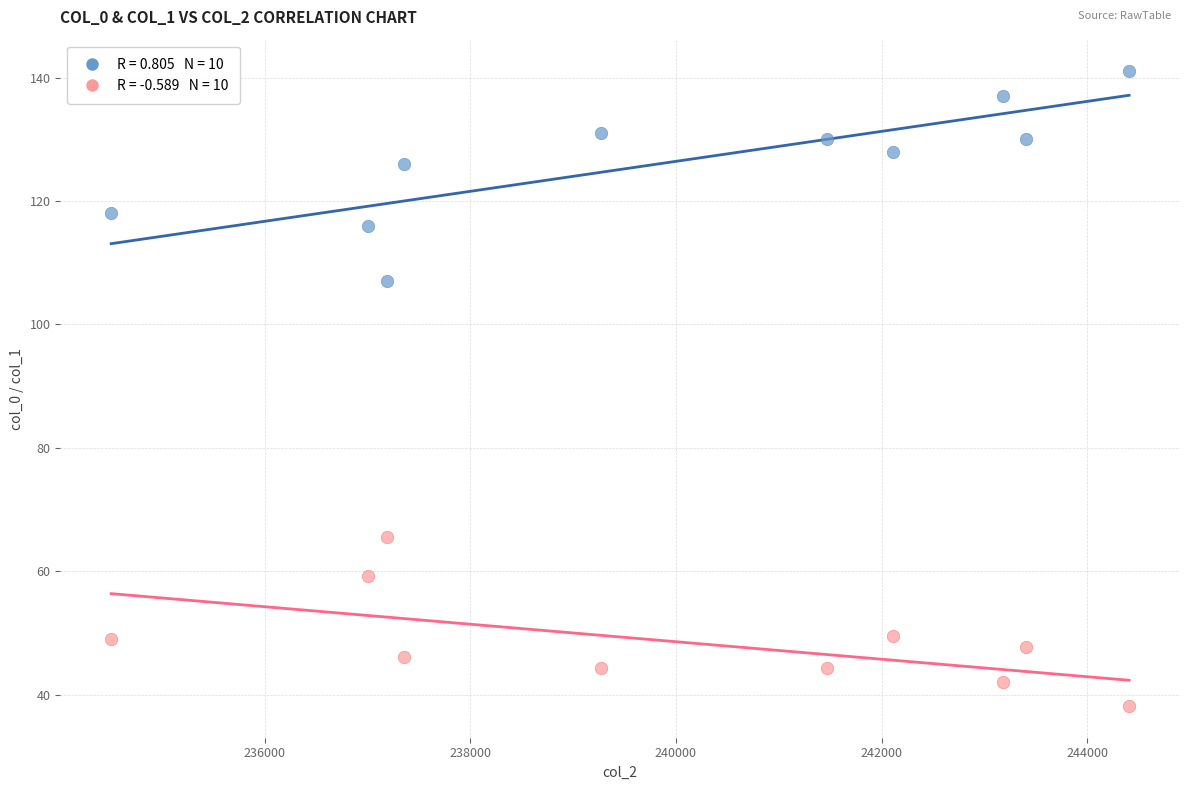

Across all series, what Y value is closest to 89?

107.0